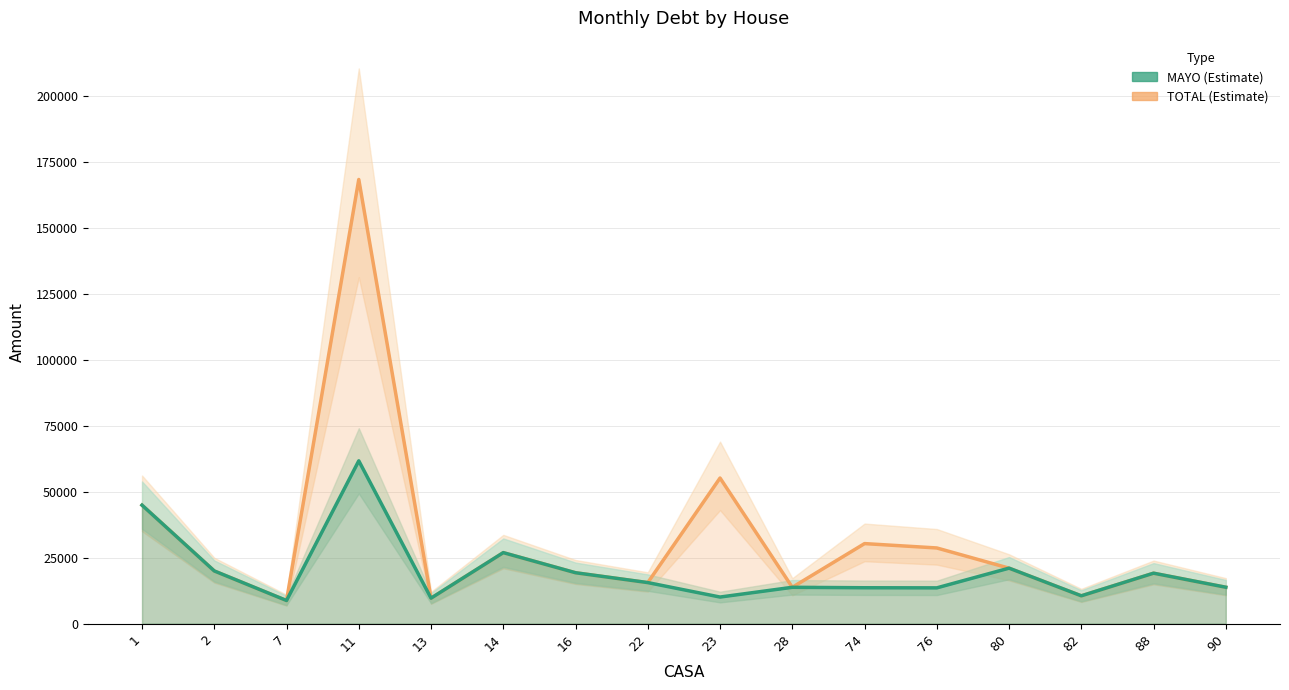

Reading left to right, what are all the values shown in this chart?

TOTAL: 44908.9	19975.4	8771.2	168330.2	9662.5	26914.3	19296.3	15561.6	55191.7	13779.1	30342.6	28687.5	21036.4	10553.7	19126.6	13800.4
MAYO: 44908.9	19975.4	8771.2	61715.1	9662.5	26914.3	19296.3	15561.6	10086.9	13779.1	13609.4	13566.9	21036.4	10553.7	19126.6	13800.4